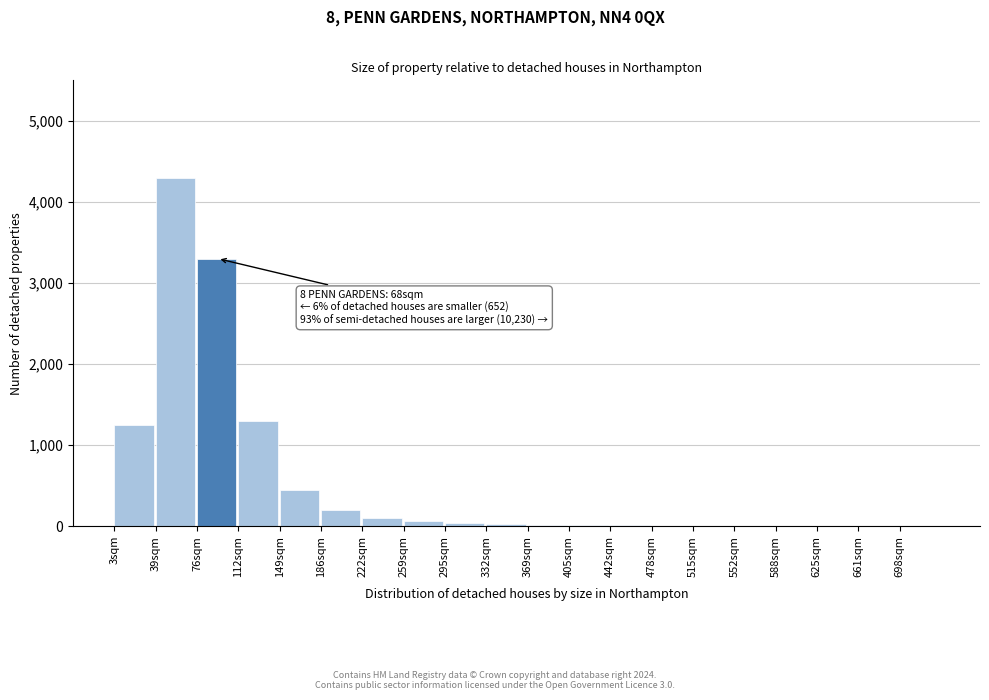

What is the greatest value displayed?

4300